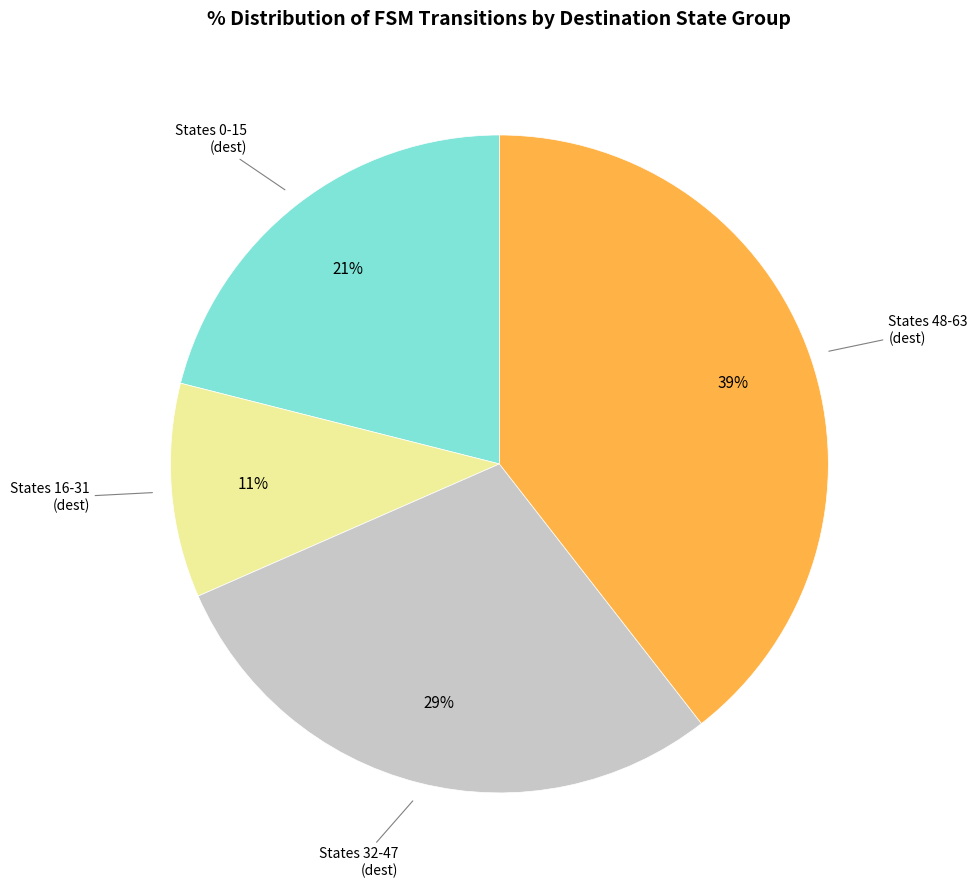

How many segments does this pie chart have?

4